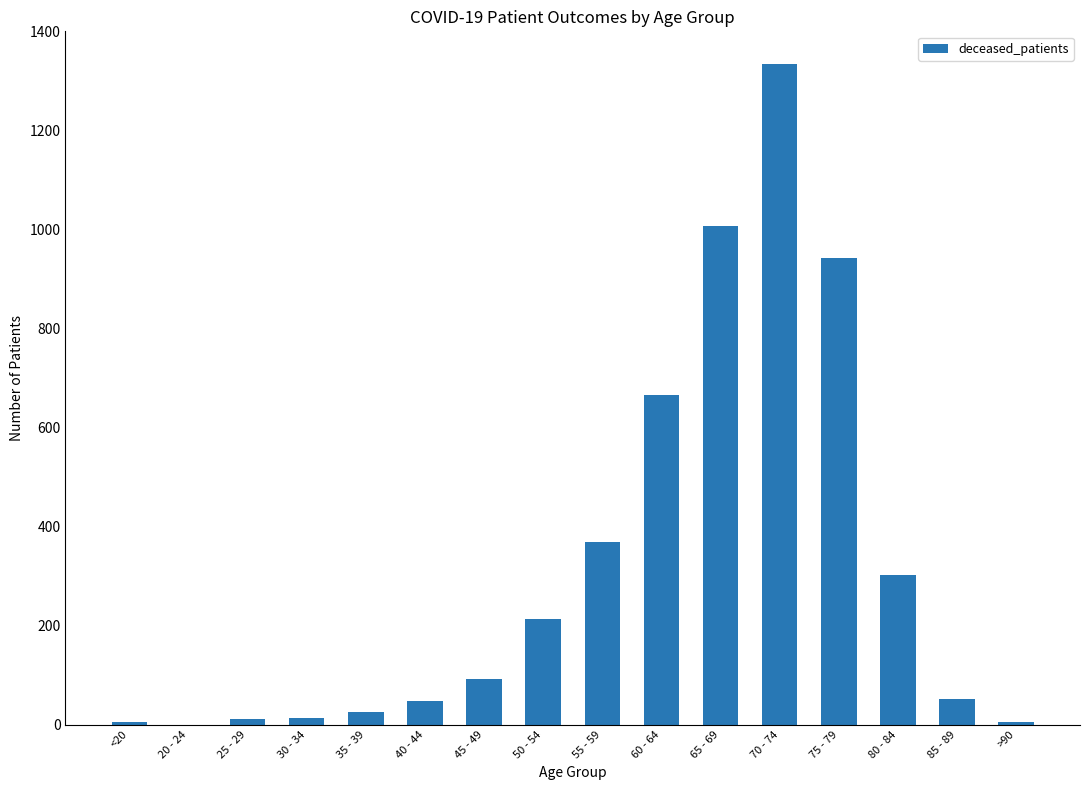

Is it true that the value at 60 - 64 is 665?

True